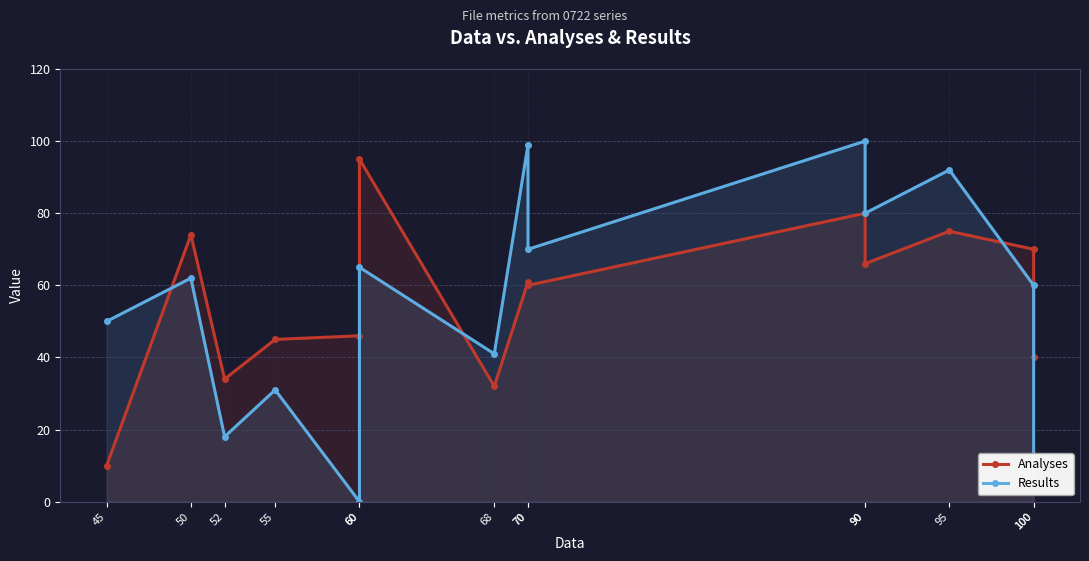

What is the total value across all series at 45?

60